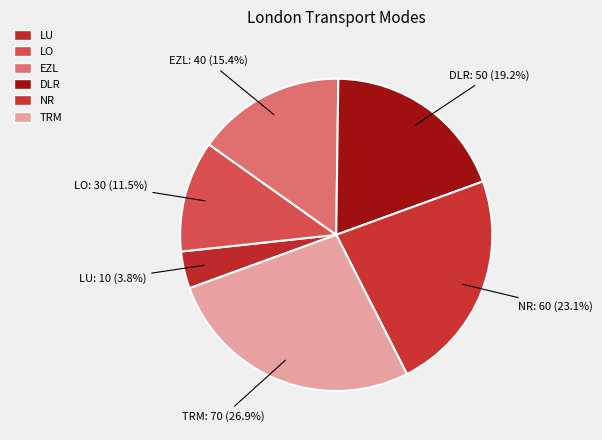

What portion of the pie excludes DLR?

80.8%